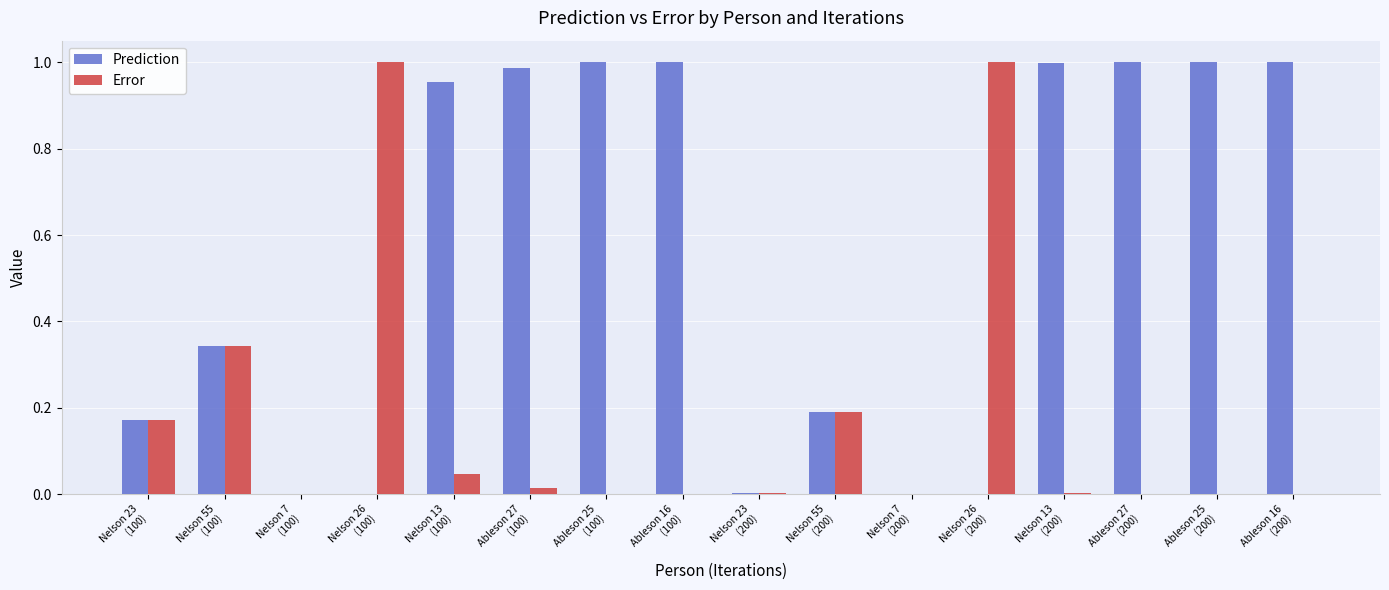

What is the sum of all Prediction values?

8.6